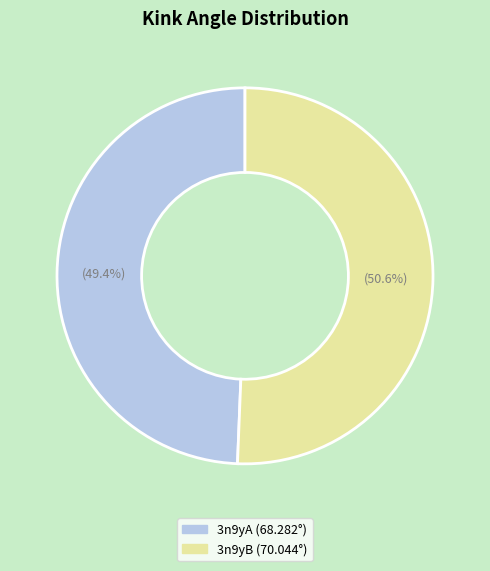

Approximately how many times larger is the value at 3n9yA compared to 3n9yB?

1.0